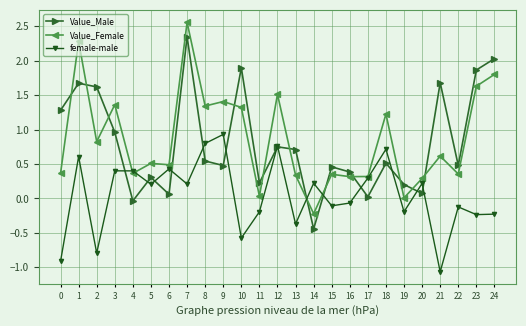

What are all the series names shown in the legend?

Value_Male, Value_Female, female-male